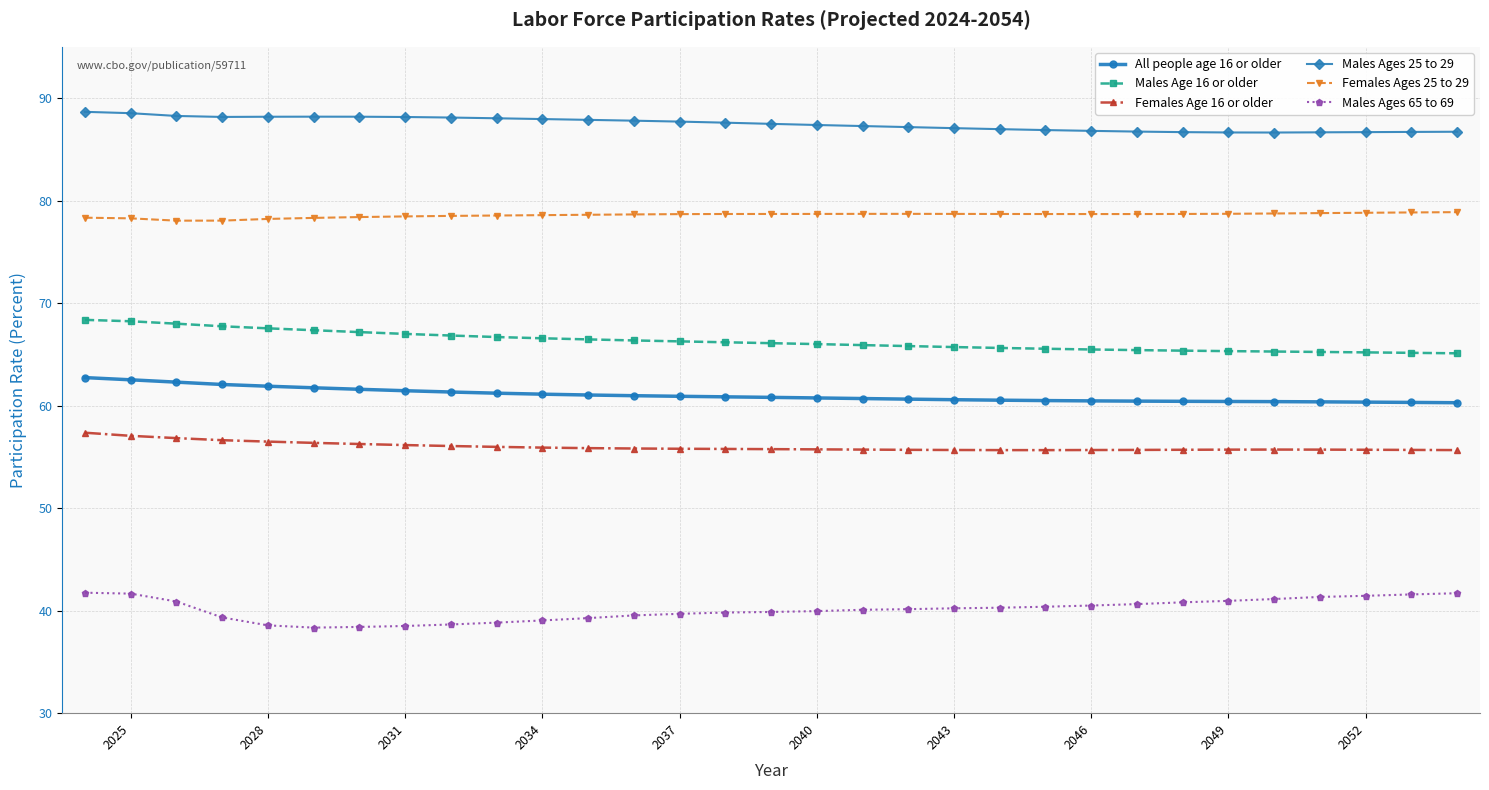

What is the difference between the maximum and minimum values in the Males Age 16 or older series?

3.3